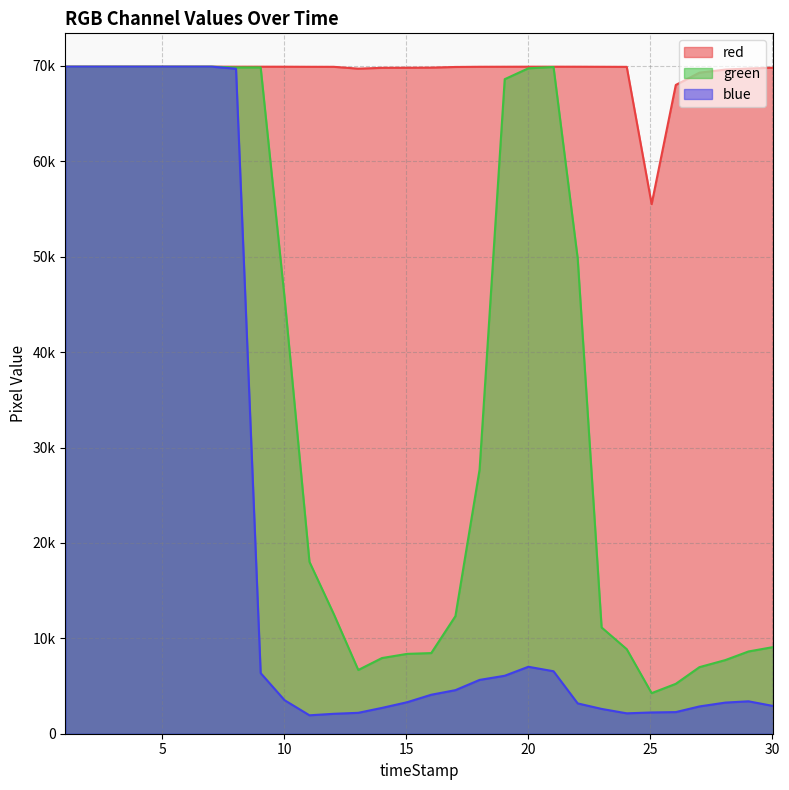

What is the average value of the red series?

69310